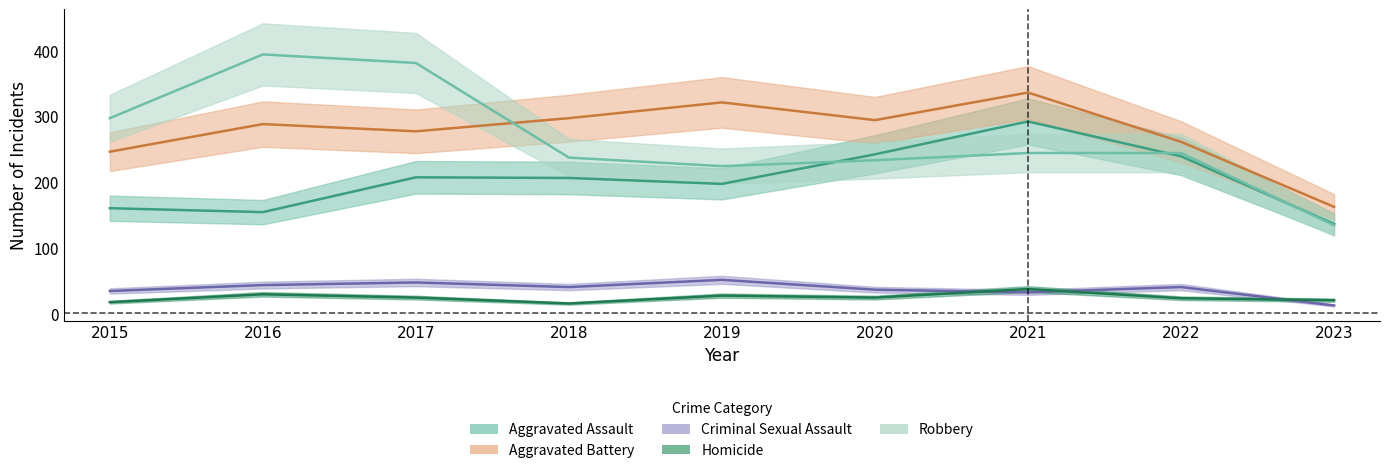

What is the total value across all series at 2020?

829